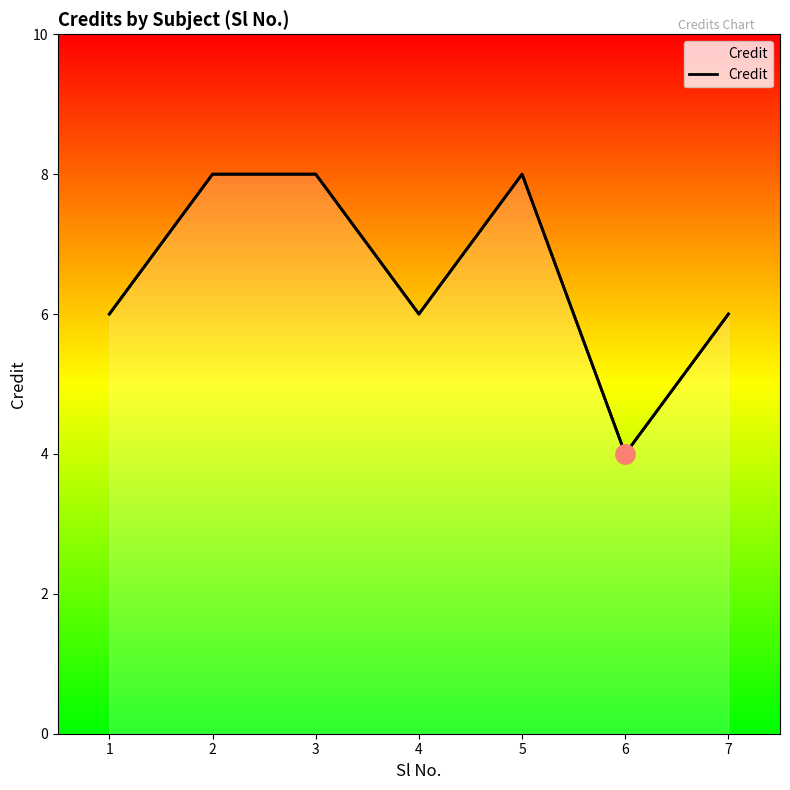

Rank the categories by value from lowest to highest.

6, 1, 4, 7, 2, 3, 5